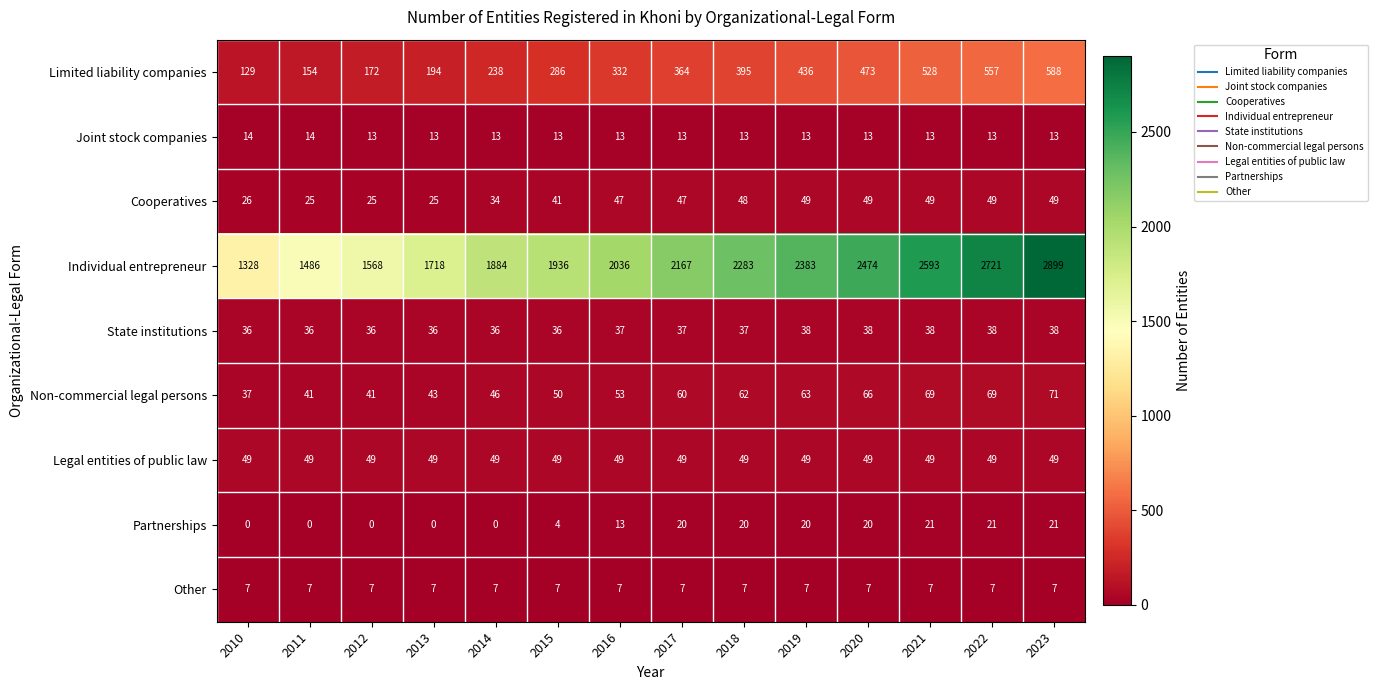

What is the difference between the maximum and minimum values in the Cooperatives series?

24